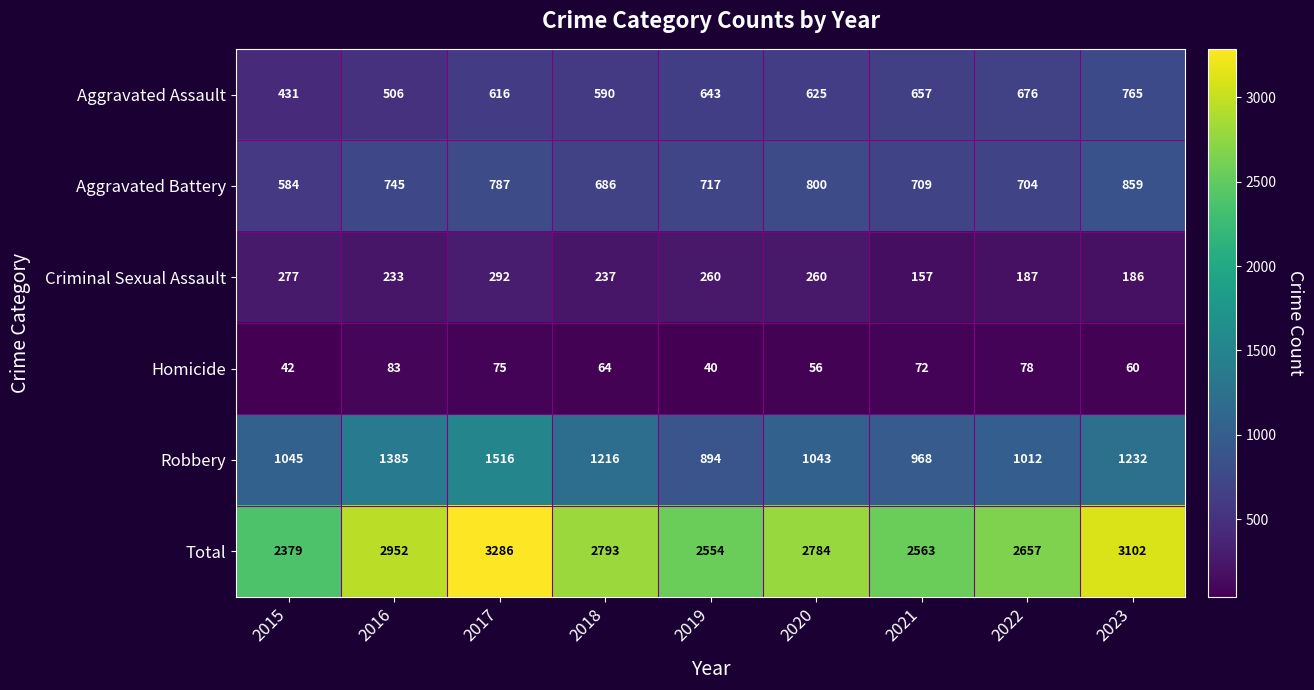

What is the average value of the Aggravated Battery series?

732